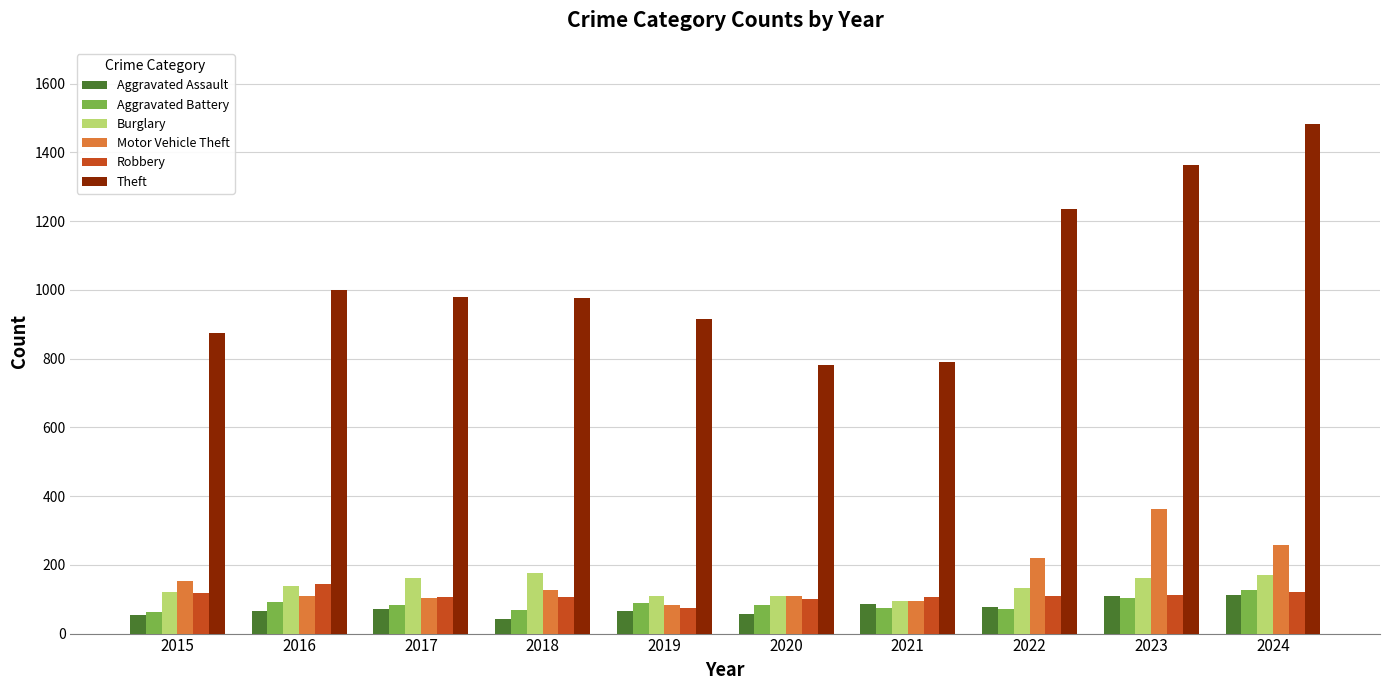

Count the number of data series in this chart.

6